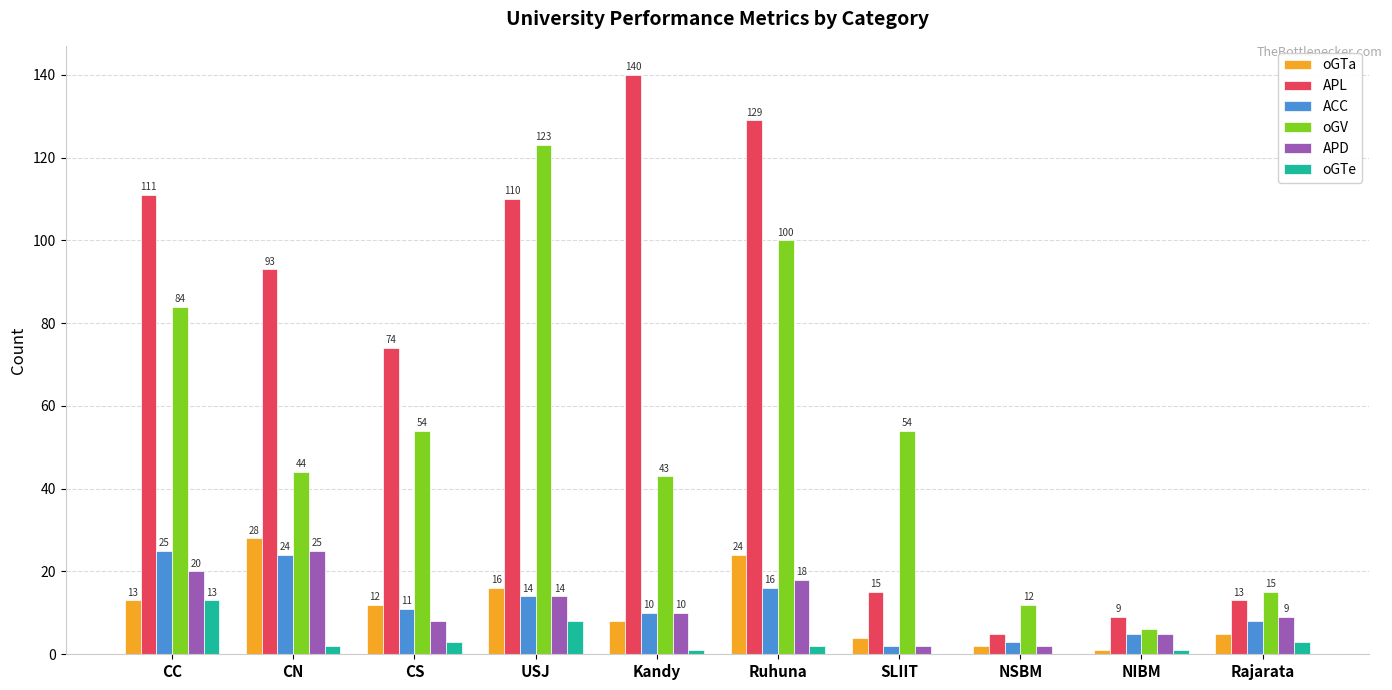

The value of APL at USJ is 110. True or false?

True